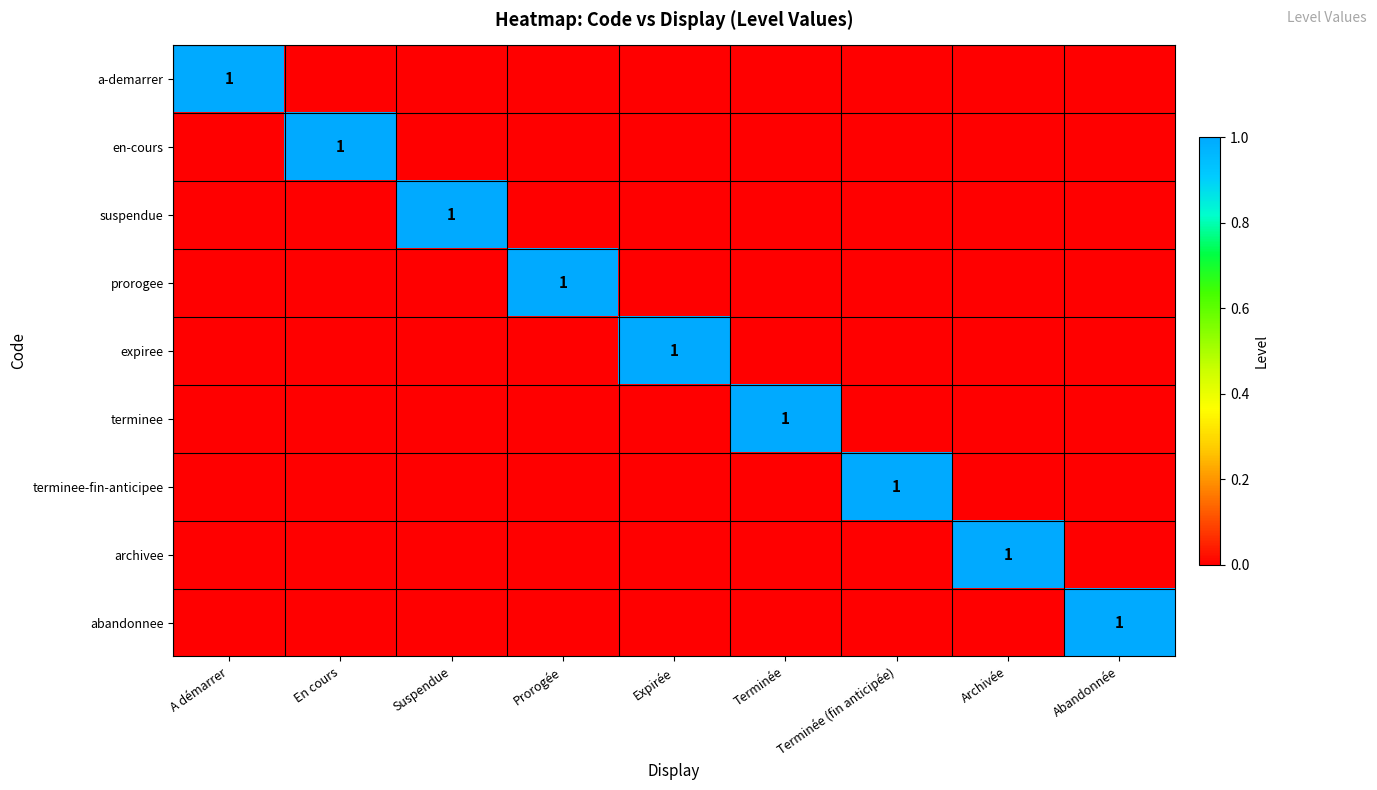

What is the total value across all series at A démarrer?

1